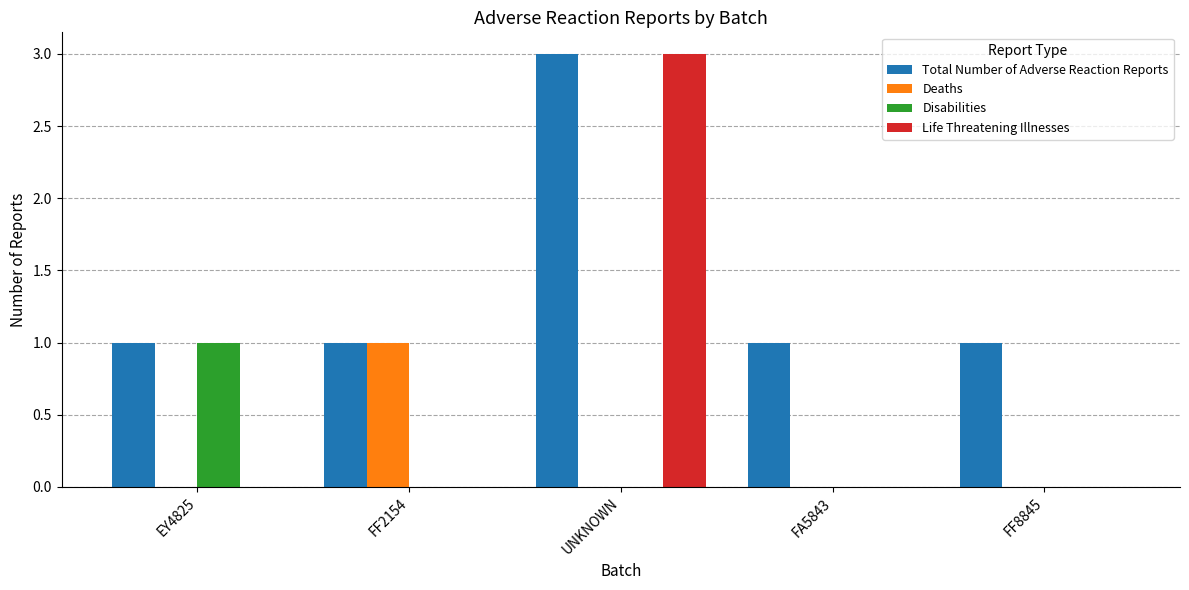

At which category is the sum across all series the highest?

UNKNOWN